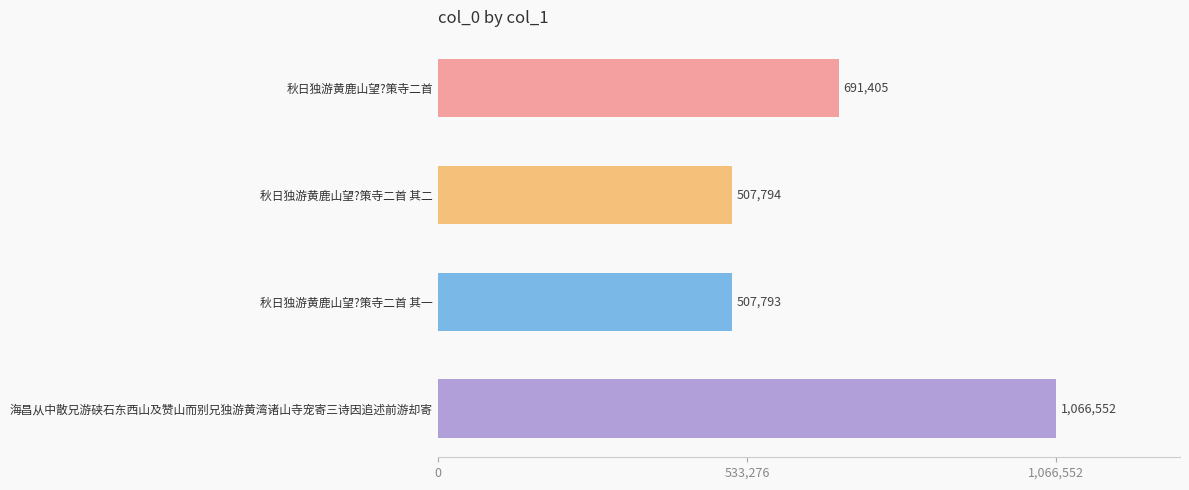

What is the difference between the maximum and minimum values?

558759